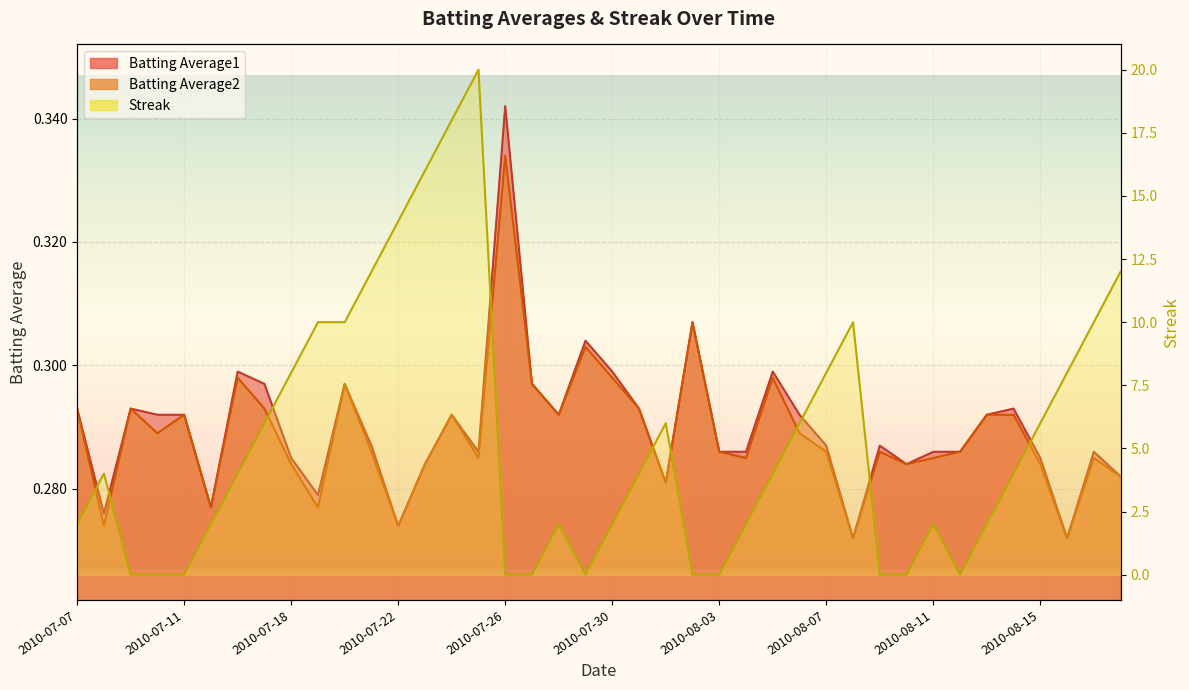

Reading right to left, transcribe all the data shown in this chart.

Batting Average1: 0.3	0.3	0.3	0.3	0.3	0.3	0.3	0.3	0.3	0.3	0.3	0.3	0.3	0.3	0.3	0.3	0.3	0.3	0.3	0.3	0.3	0.3	0.3	0.3	0.3	0.3	0.3	0.3	0.3	0.3	0.3	0.3	0.3	0.3	0.3	0.3	0.3	0.3	0.3	0.3
Batting Average2: 0.3	0.3	0.3	0.3	0.3	0.3	0.3	0.3	0.3	0.3	0.3	0.3	0.3	0.3	0.3	0.3	0.3	0.3	0.3	0.3	0.3	0.3	0.3	0.3	0.3	0.3	0.3	0.3	0.3	0.3	0.3	0.3	0.3	0.3	0.3	0.3	0.3	0.3	0.3	0.3
Streak: 12.0	10.0	8.0	6.0	4.0	2.0	0.0	2.0	0.0	0.0	10.0	8.0	6.0	4.0	2.0	0.0	0.0	6.0	4.0	2.0	0.0	2.0	0.0	0.0	20.0	18.0	16.0	14.0	12.0	10.0	10.0	8.0	6.0	4.0	2.0	0.0	0.0	0.0	4.0	2.0